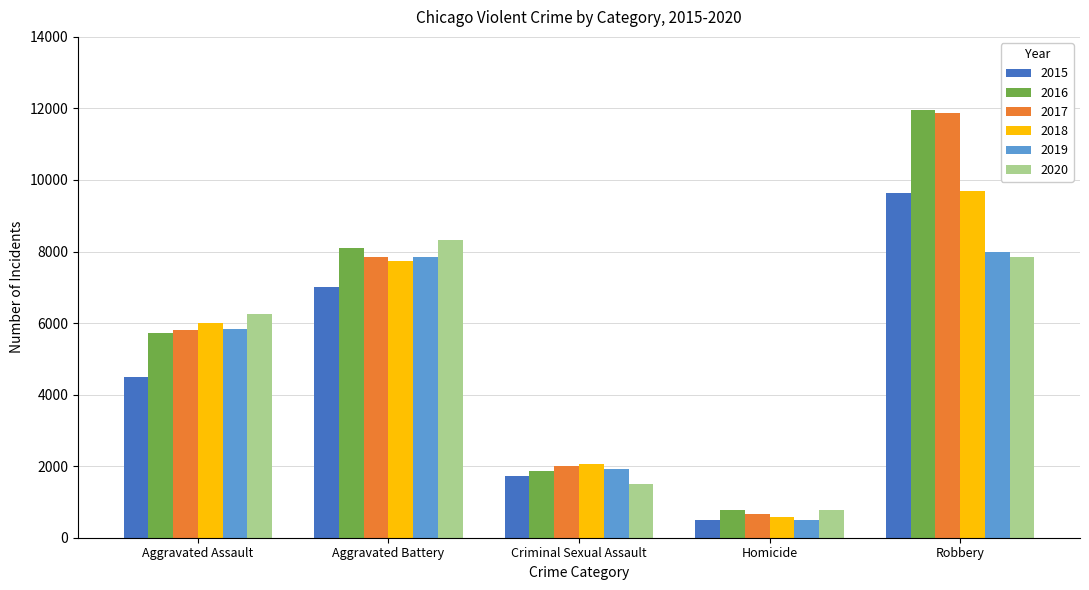

List the labels in order of 2017 value, smallest first.

Homicide, Criminal Sexual Assault, Aggravated Assault, Aggravated Battery, Robbery